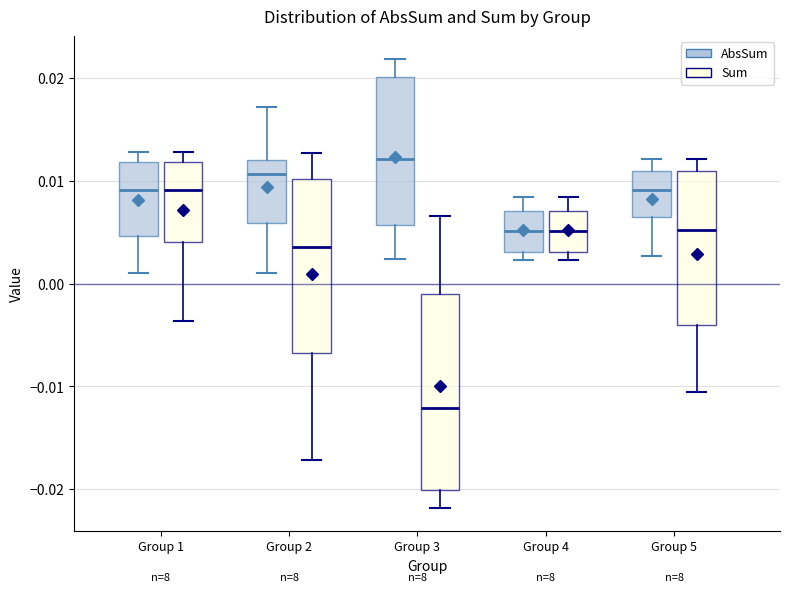

Where is the upper edge of the box for Group 4 (Sum) on the y-axis? The values are not printed on the chart, so give them approximately, as read against the axis.

0.007